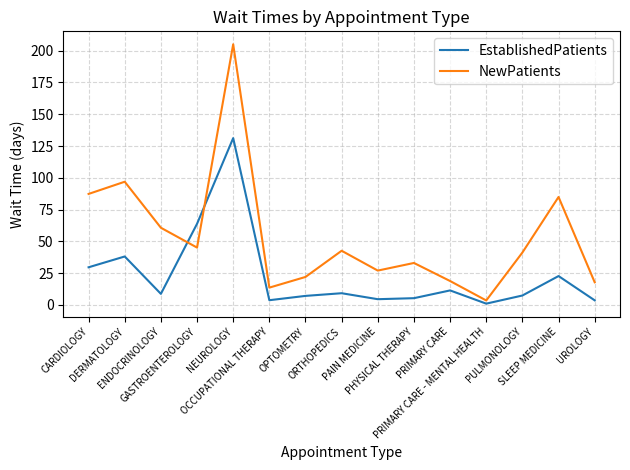

Is the value of NewPatients at DERMATOLOGY greater than the value of EstablishedPatients at CARDIOLOGY?

Yes